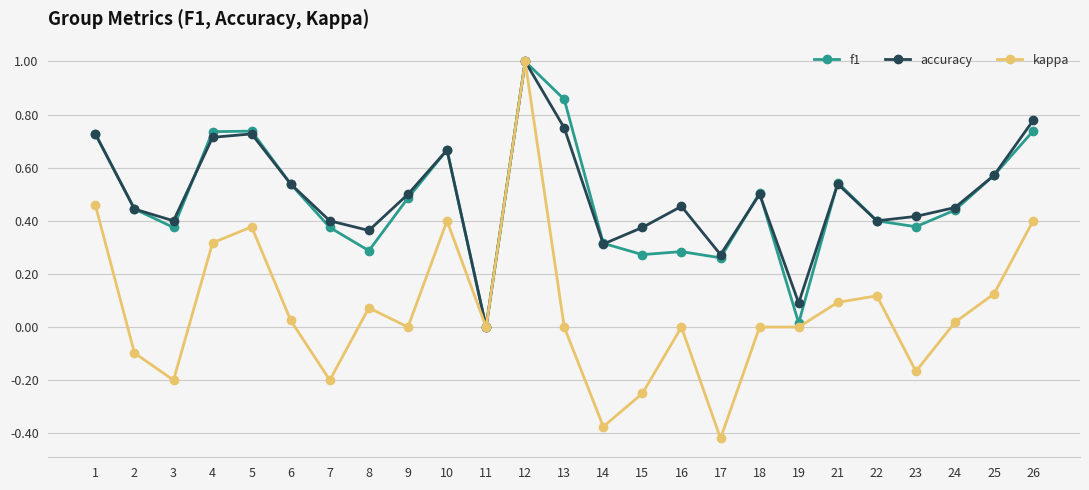

How many series are shown in this chart?

3